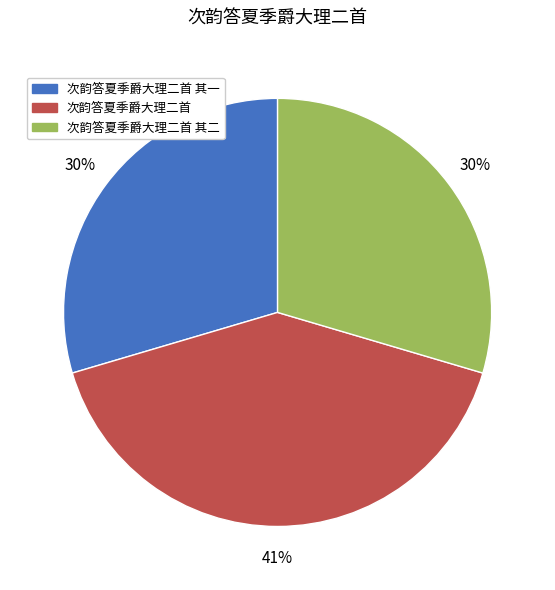

Which slice is the largest?

次韵答夏季爵大理二首